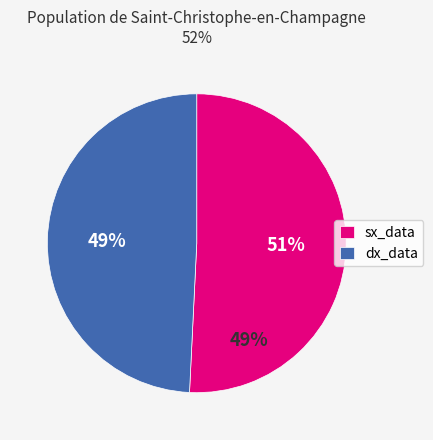

Count the number of slices in the pie.

2